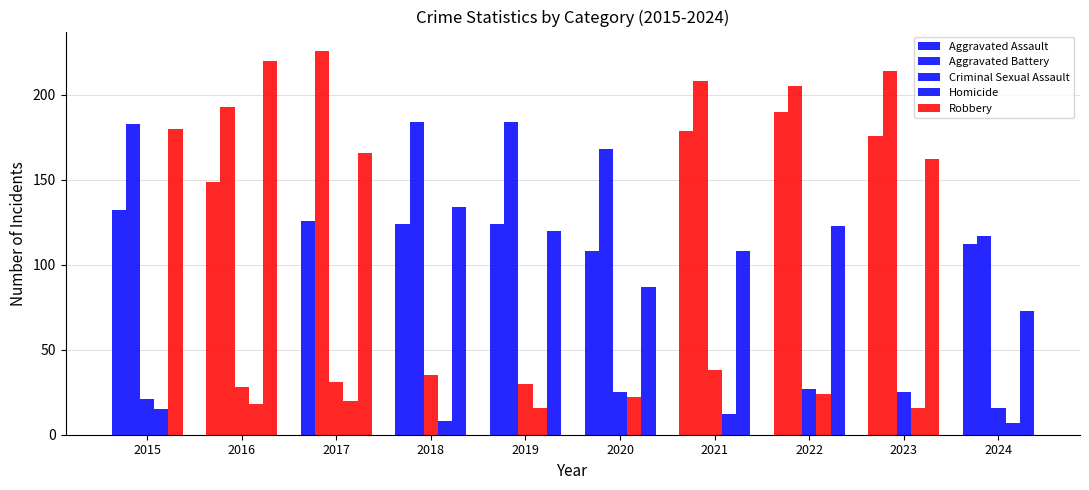

What is the sum of all Homicide values?

158